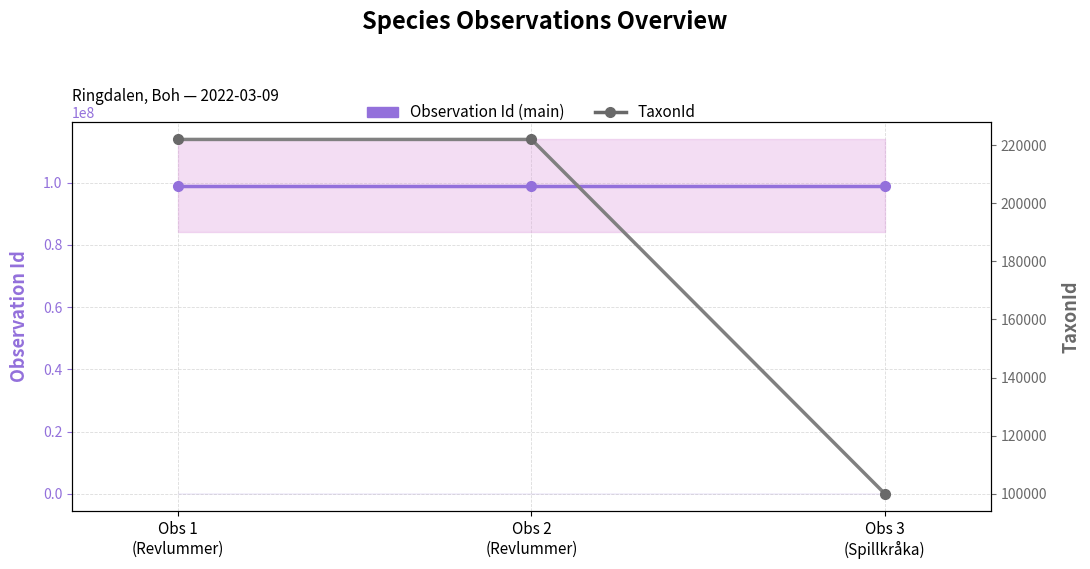

What is the average value of the TaxonId series?

181313